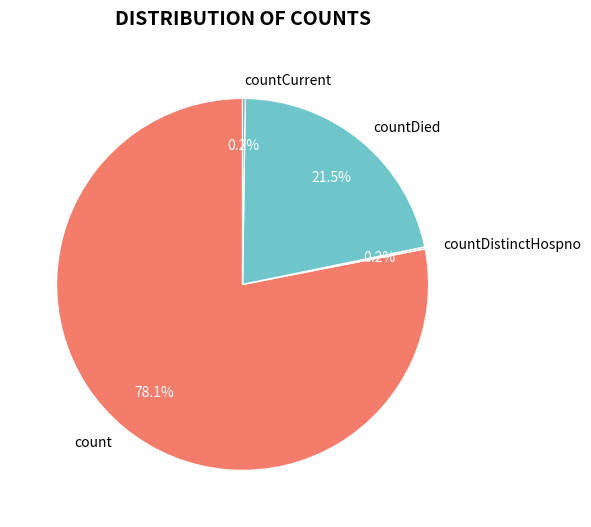

What is the ratio of the value at countDied to the value at count?

0.3